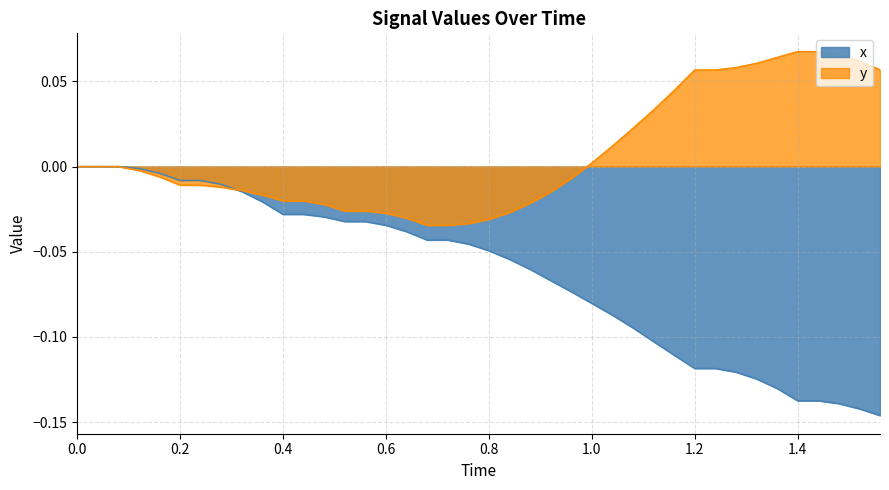

List the series in order of their peak value, lowest first.

x, y